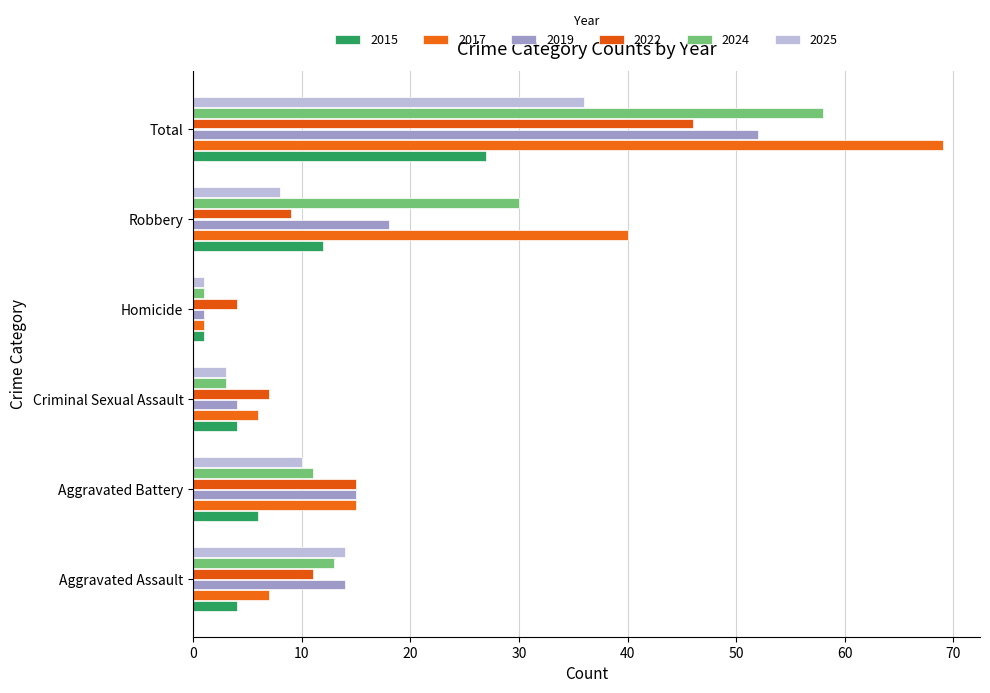

What position from the left is Robbery?

5